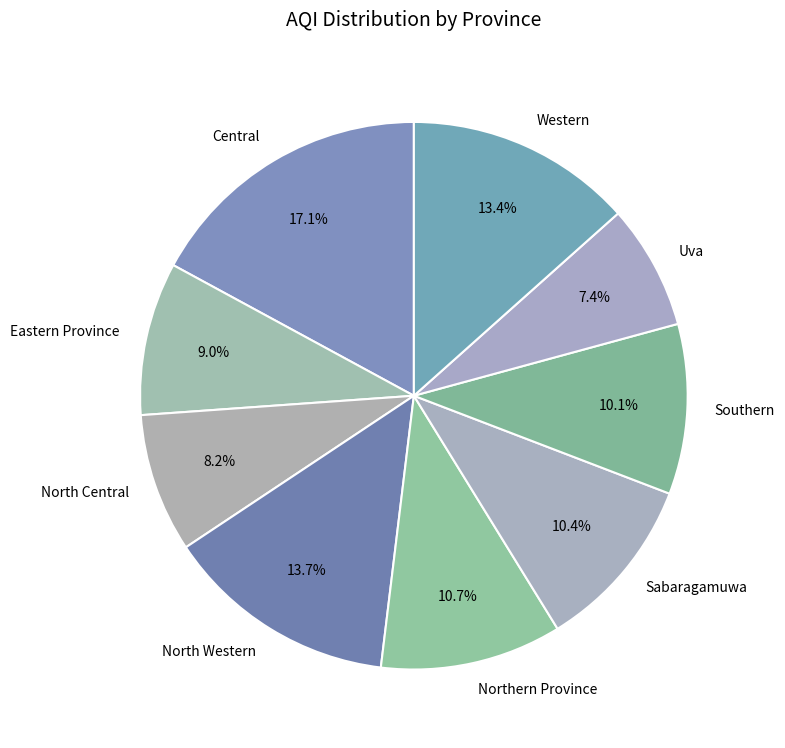

Does Eastern Province represent more than half of the total?

No